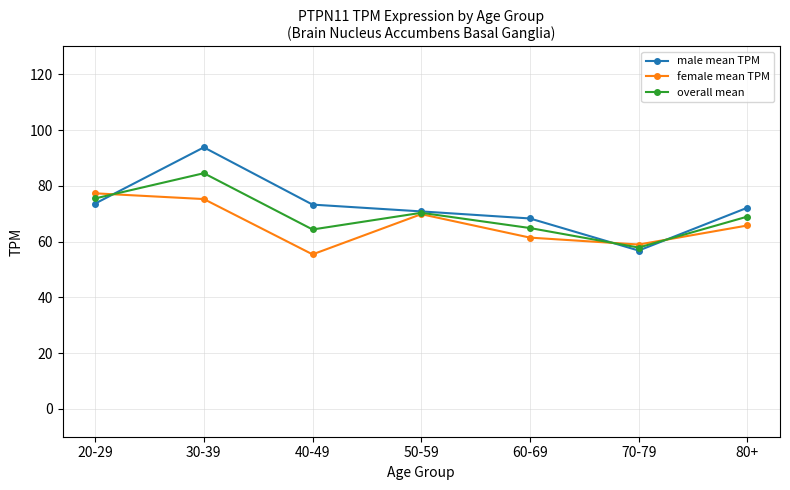

Which series has the largest range (max minus min)?

male mean TPM